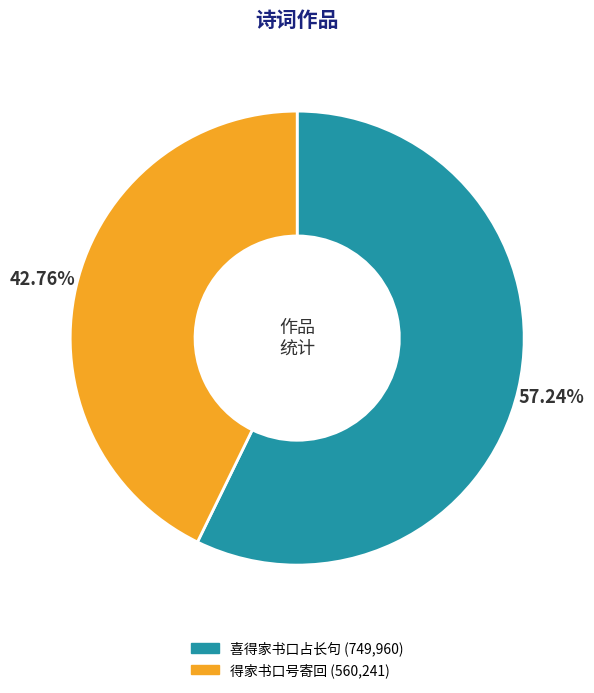

Which slice is the largest?

喜得家书口占长句